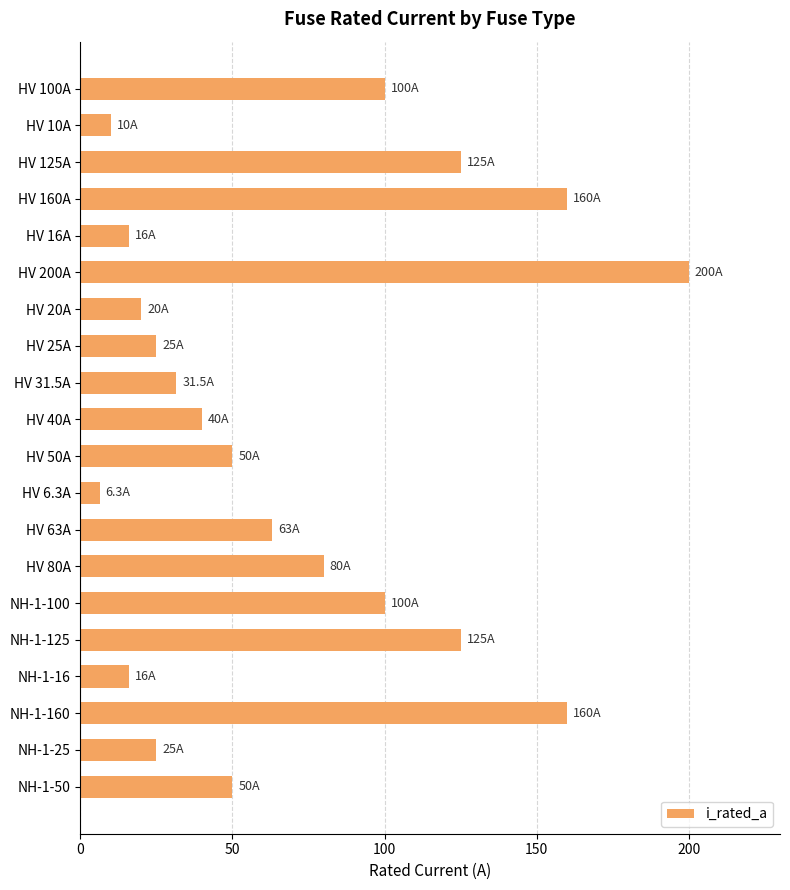

What is the change in value from HV 6.3A to NH-1-125?

+118.7